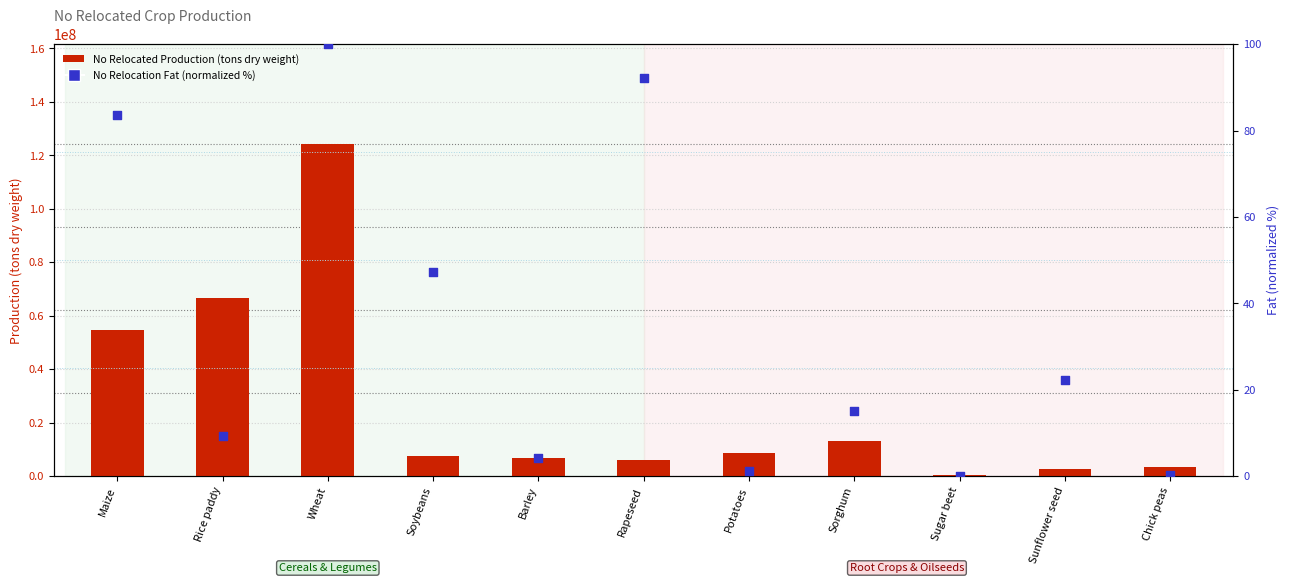

What is the total value across all series at Sugar beet?

551422.4